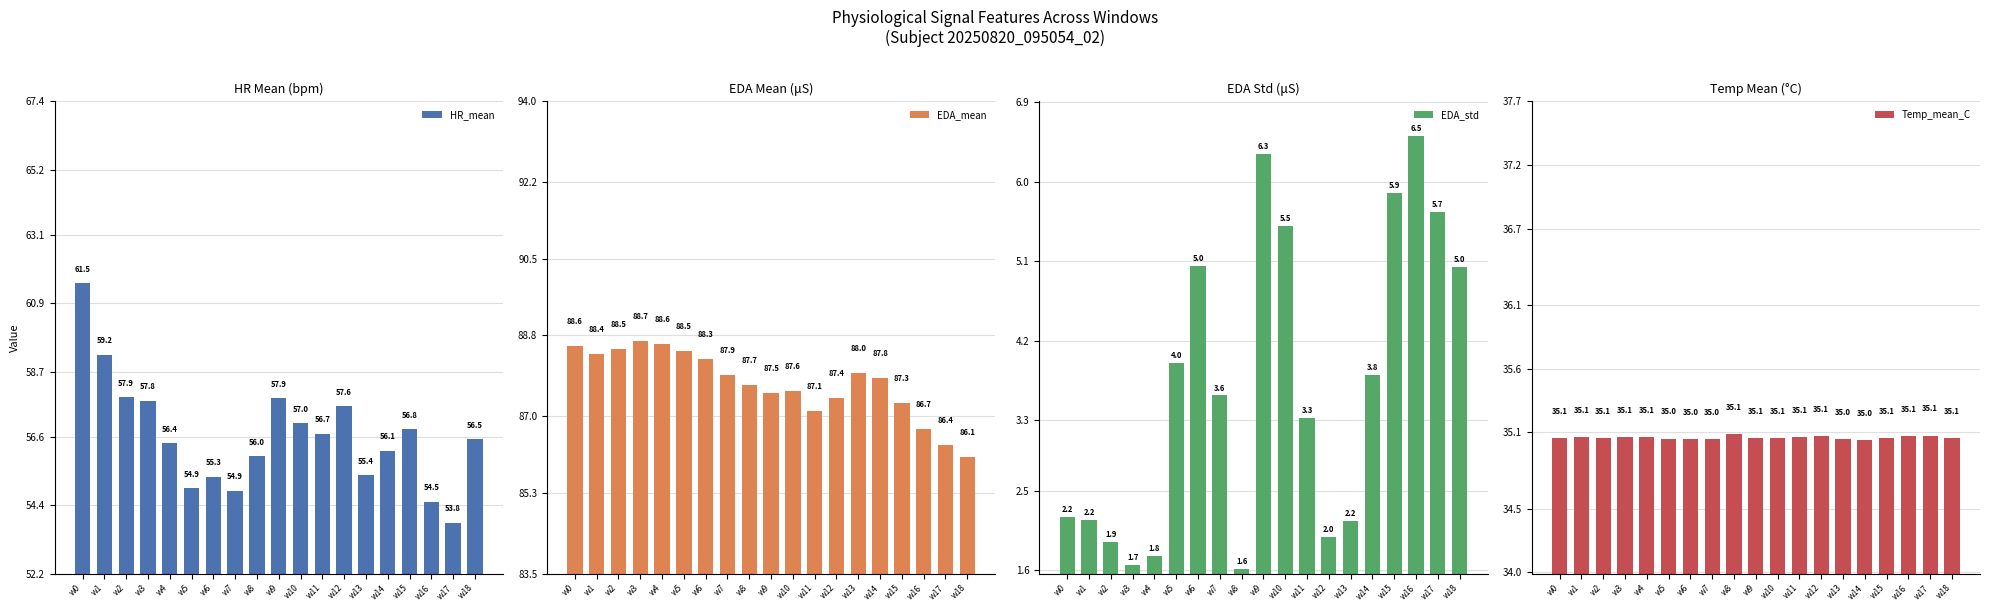

Which series has the widest spread of values?

HR_mean